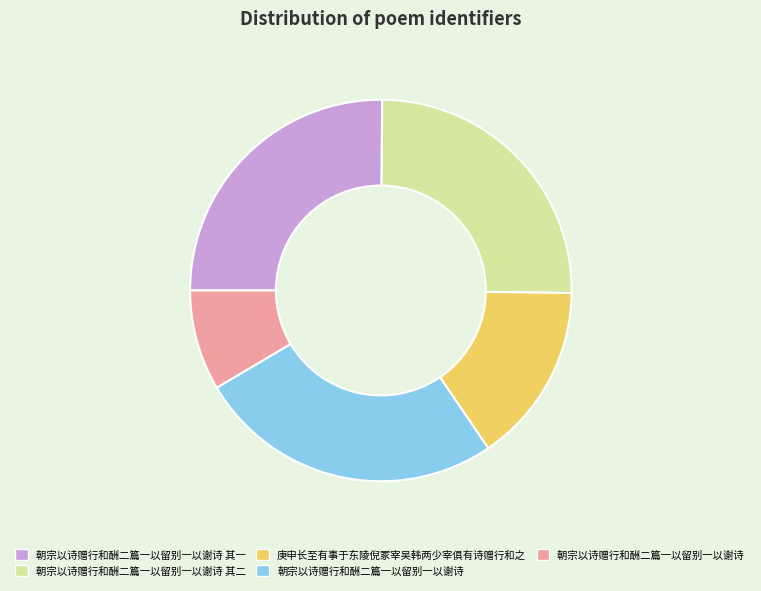

Is there any slice that represents more than half of the pie?

No